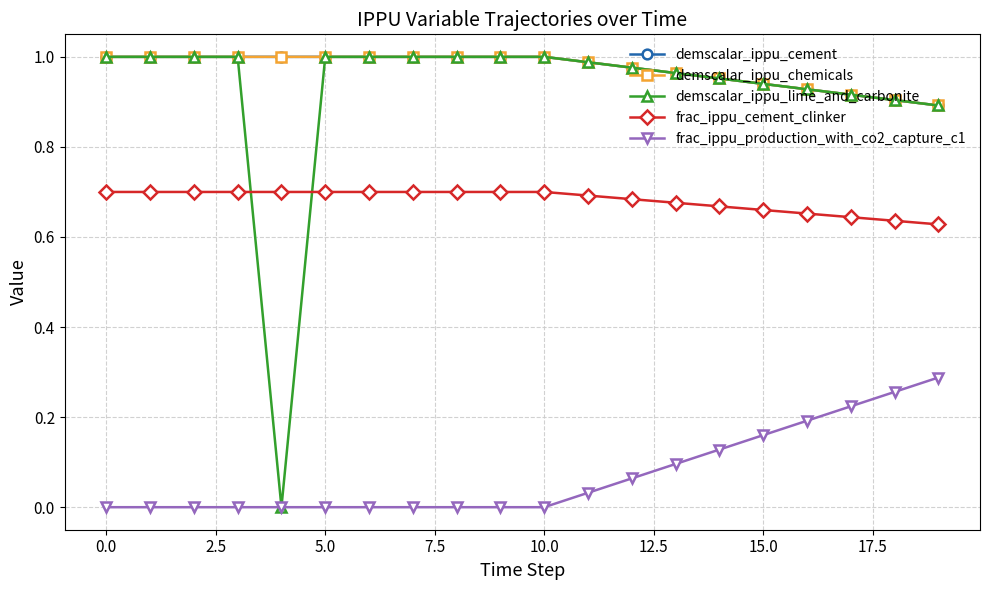

True or false: frac_ippu_production_with_co2_capture_c1 has more than 1 points higher than both neighbors.

False